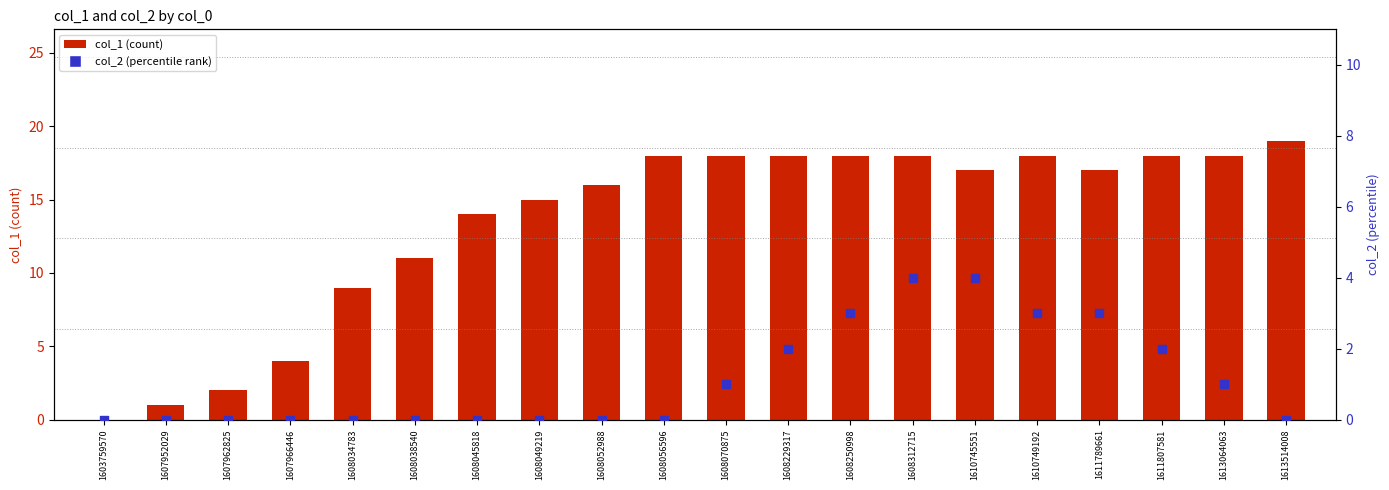

Which series has the widest spread of Y values?

col_1 count